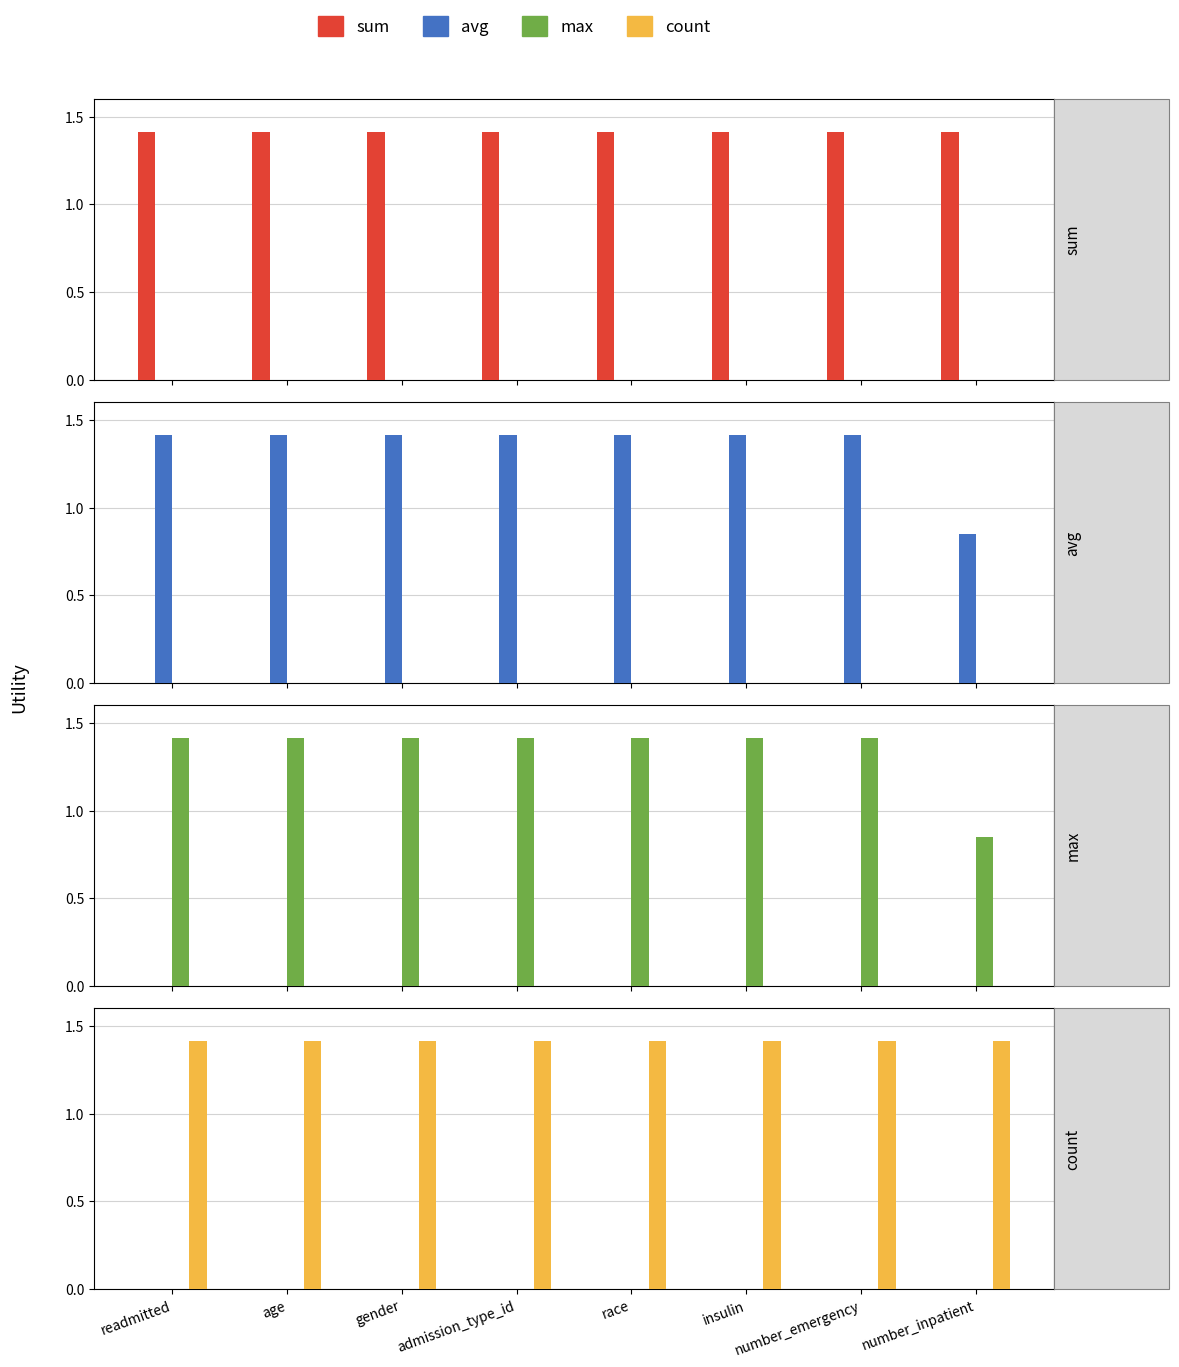

How many values in the max series are below 1?

1